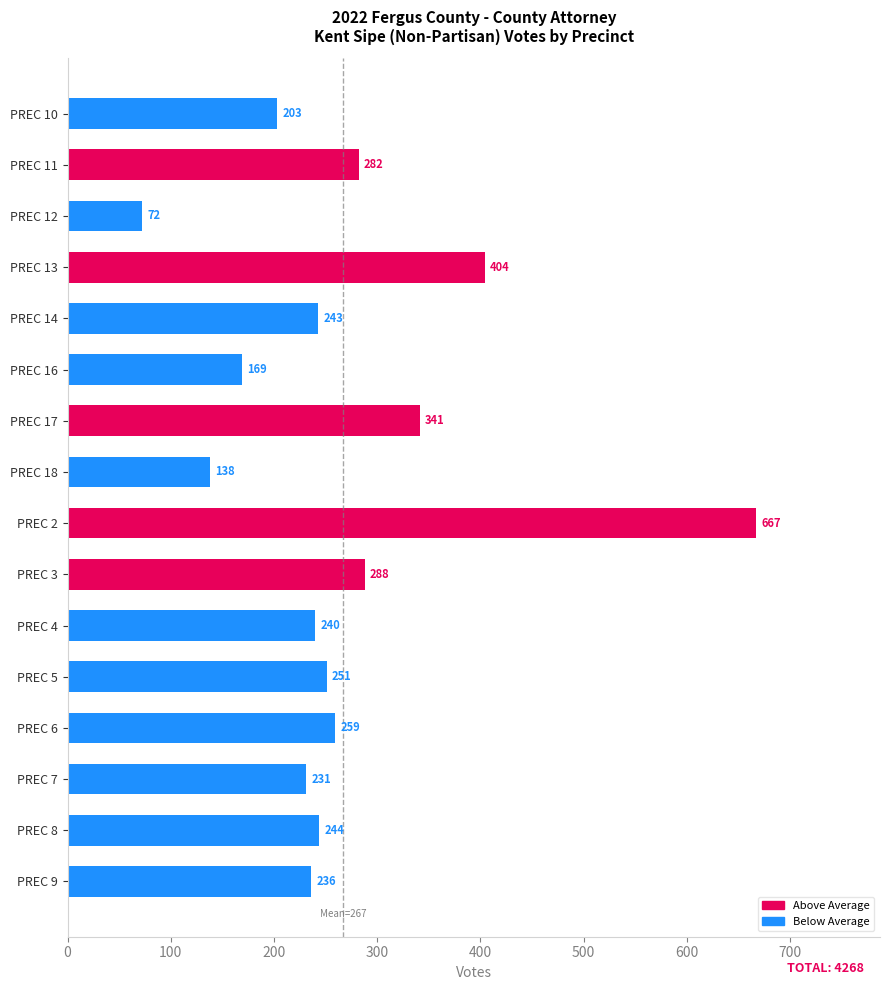

How many series are shown in this chart?

1